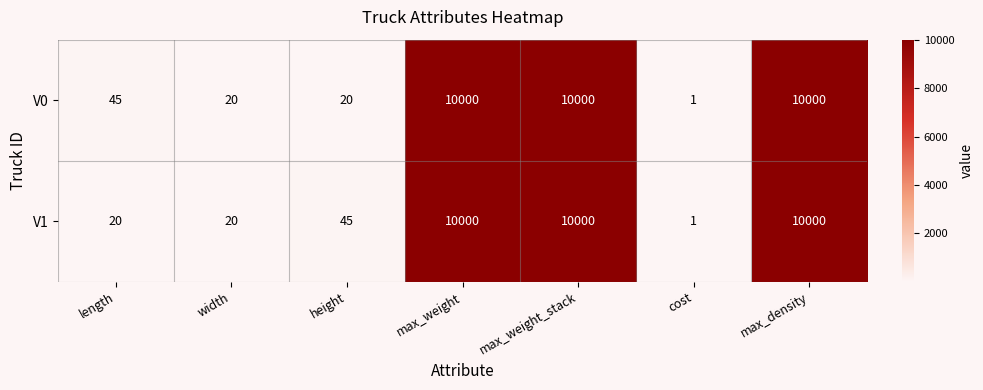

Where is V1 nearest to the value 5000?

height